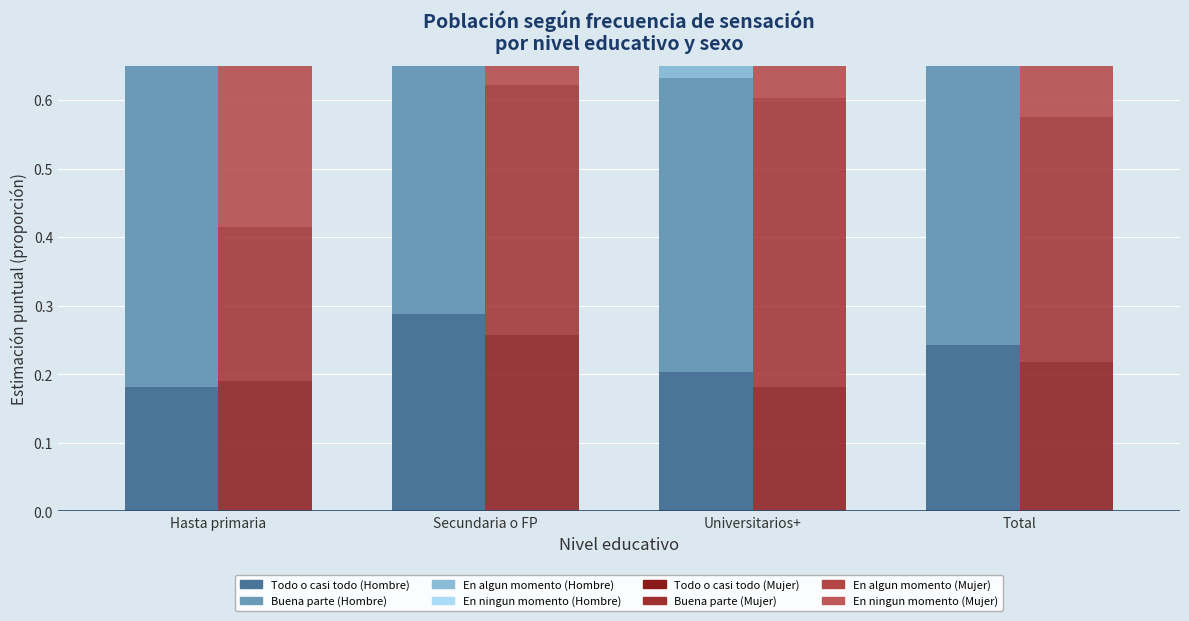

At how many categories does at least one series exceed 0?

4